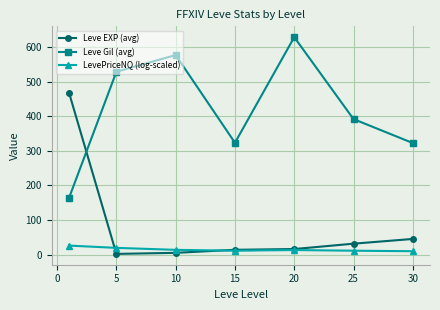

True or false: LevePriceNQ (log-scaled) and Leve Gil (avg) cross at least once.

False